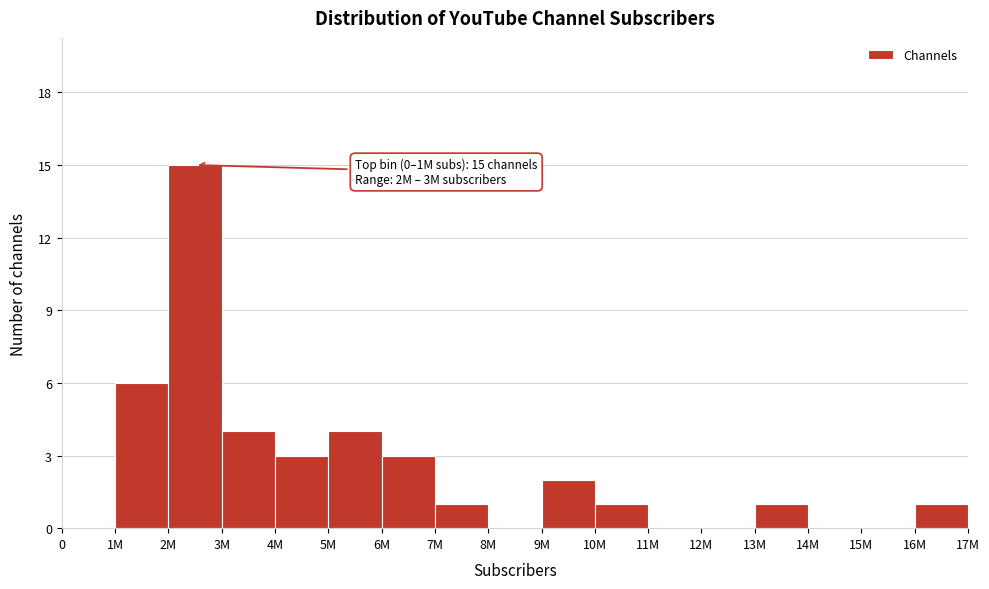

Reading left to right, list all the values displayed in this chart.

0=0	1M=6	2M=15	3M=4	4M=3	5M=4	6M=3	7M=1	8M=0	9M=2	10M=1	11M=0	12M=0	13M=1	14M=0	15M=0	16M=1